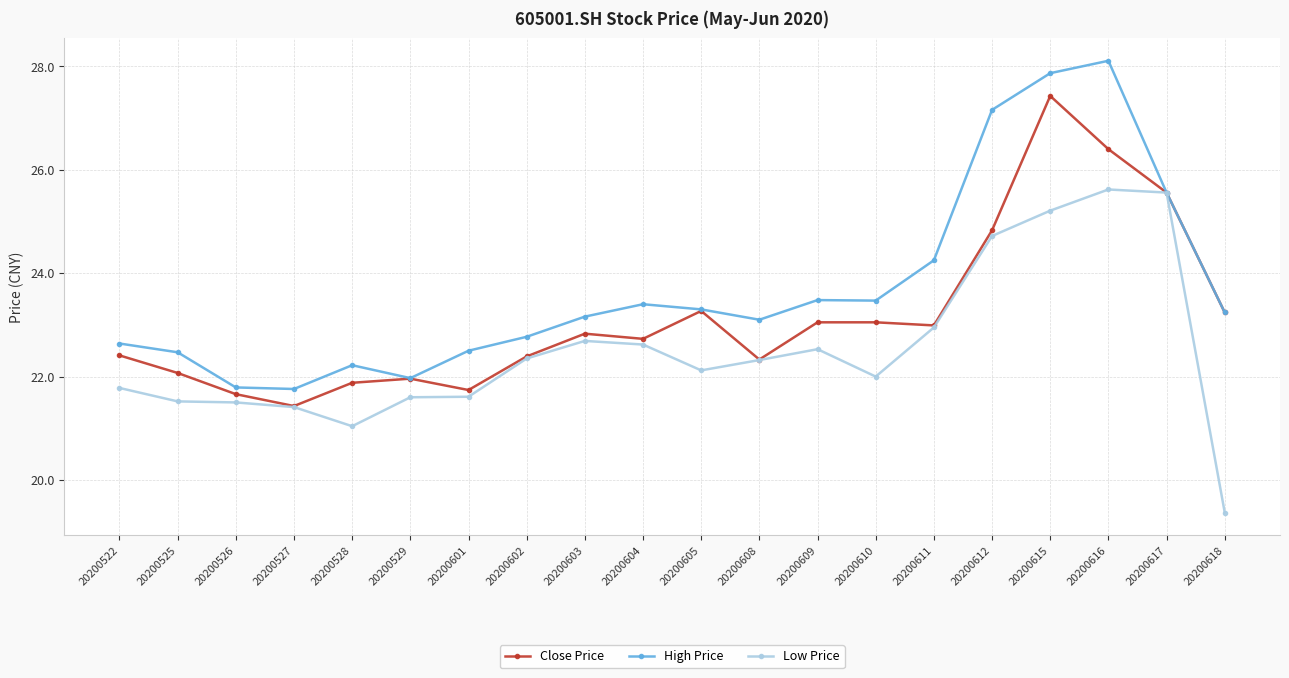

How many lines are shown in the chart?

3